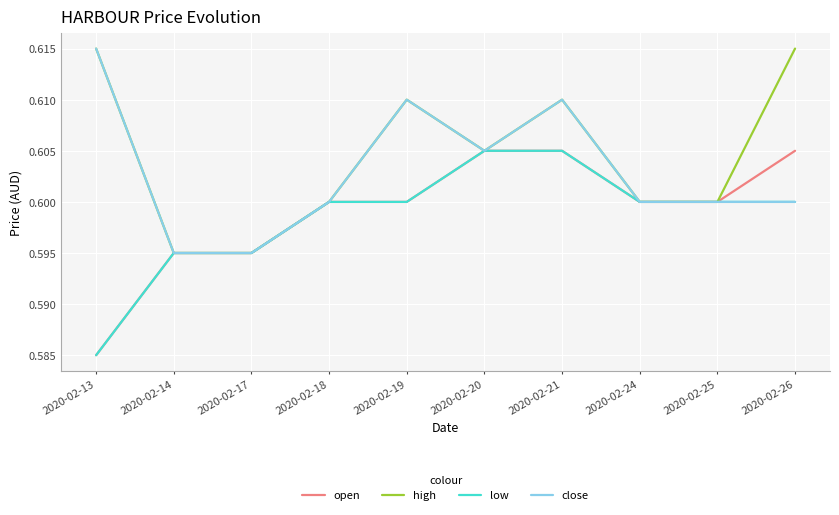

What is the total value across all series at 2020-02-25?

2.4